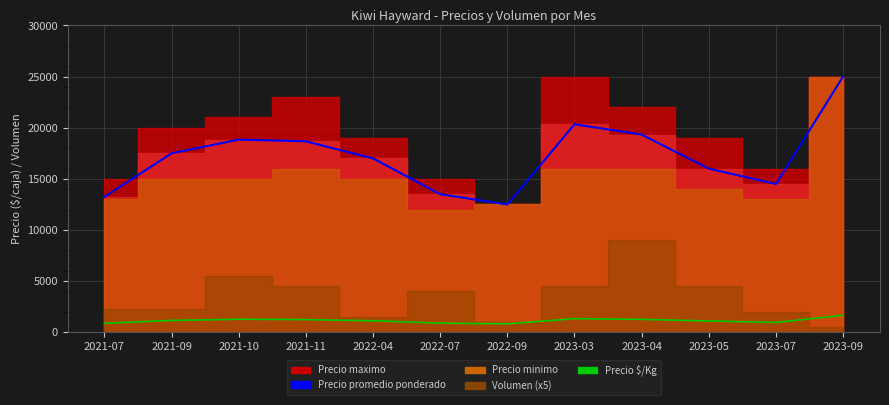

Which has a higher value, 2023-07 or 2022-07?

2023-07